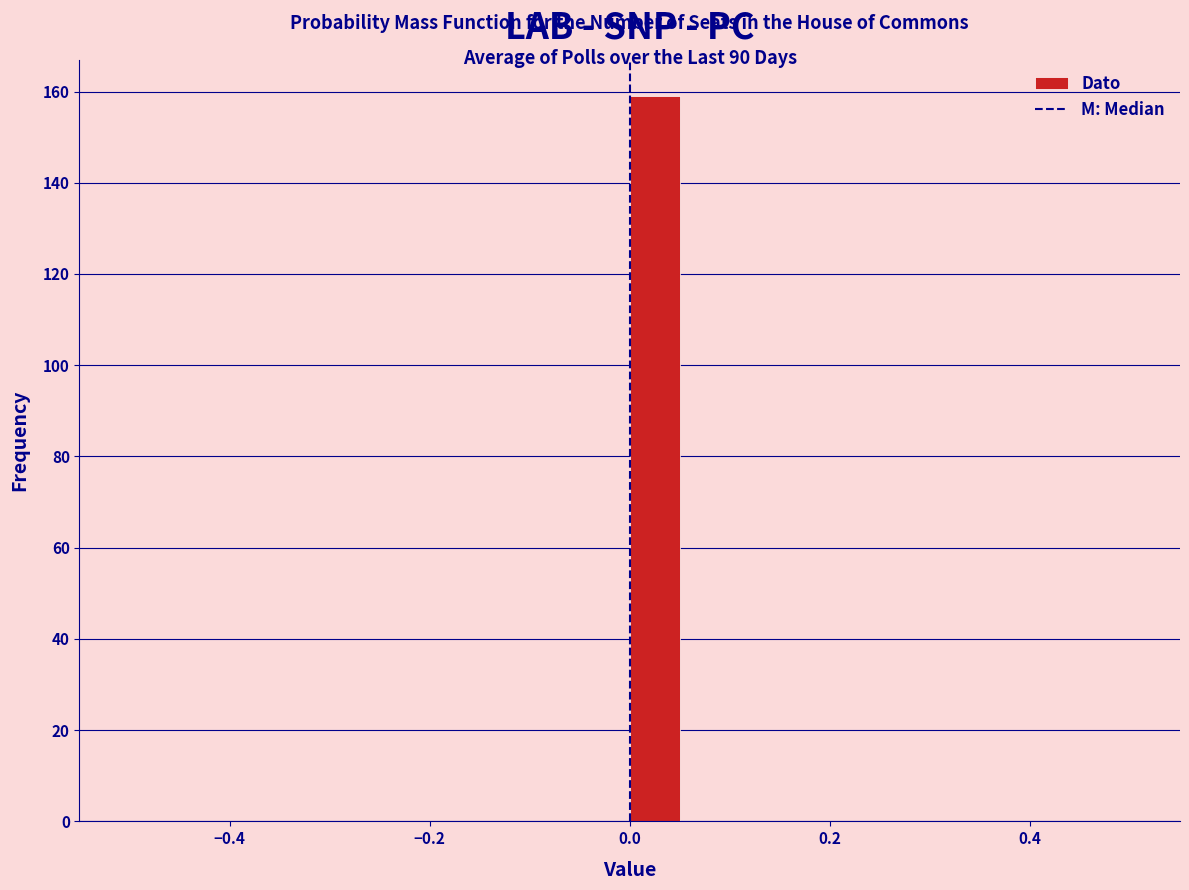

Read against the x-axis, roughly where is the centre of the tallest bar?

0.02